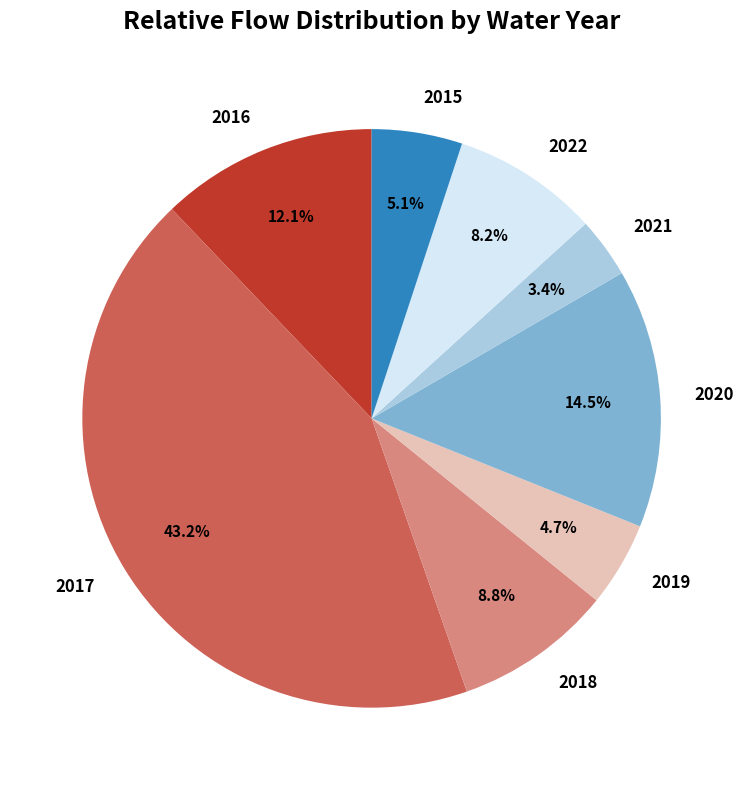

What percentage is NOT represented by 2018?

91.2%